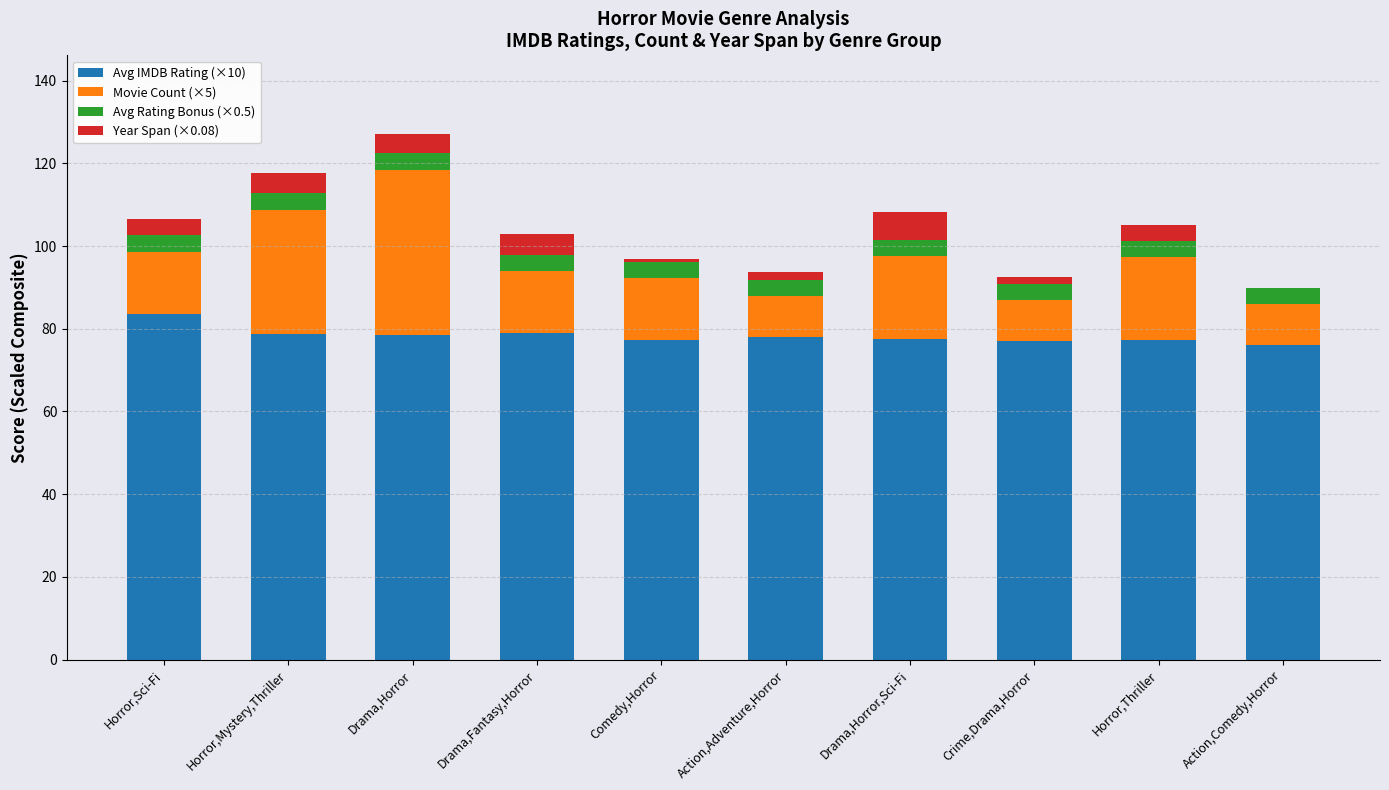

What is the sum of all Avg IMDB Rating (×10) values?

782.9